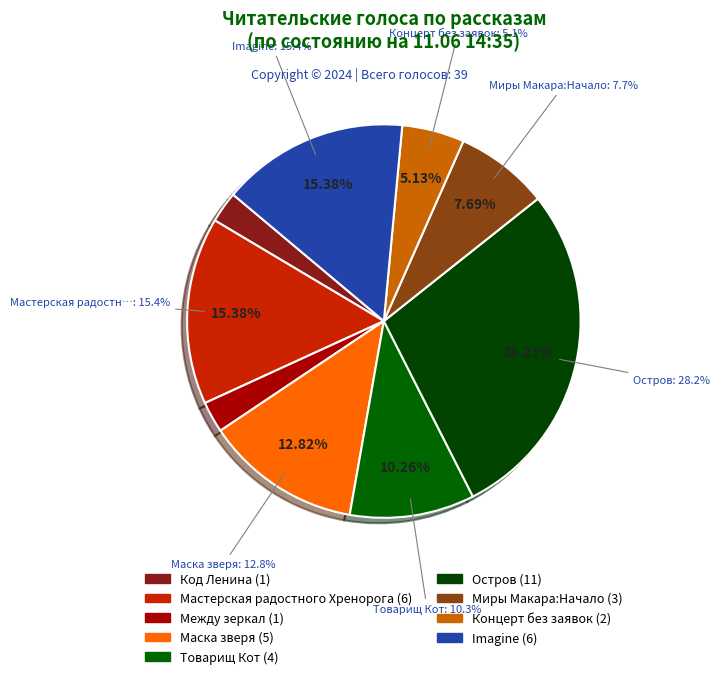

Does Остров account for over 50% of the chart?

No